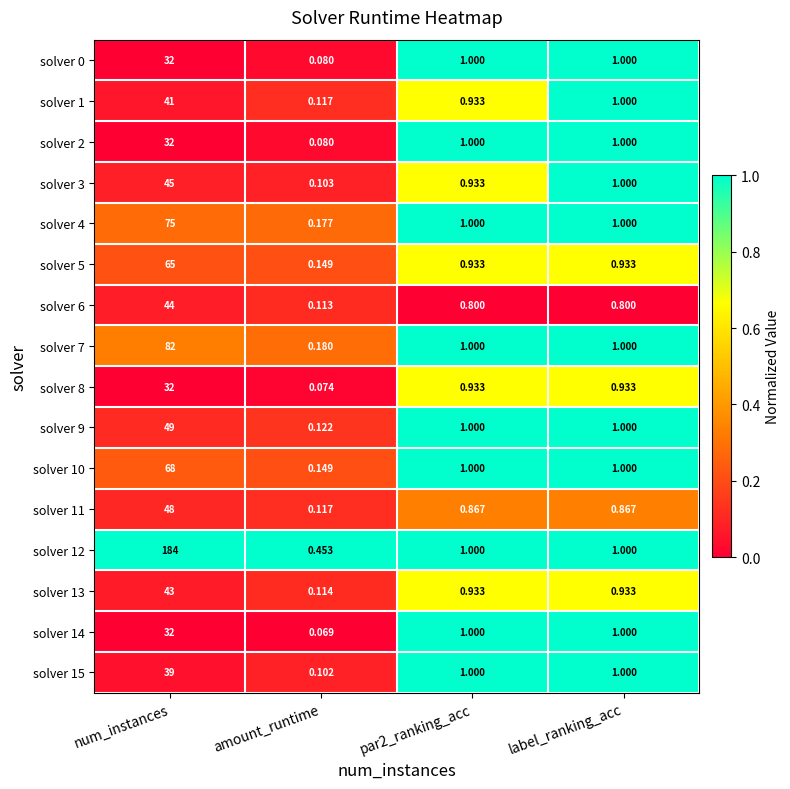

At which category is the sum across all series the highest?

num_instances